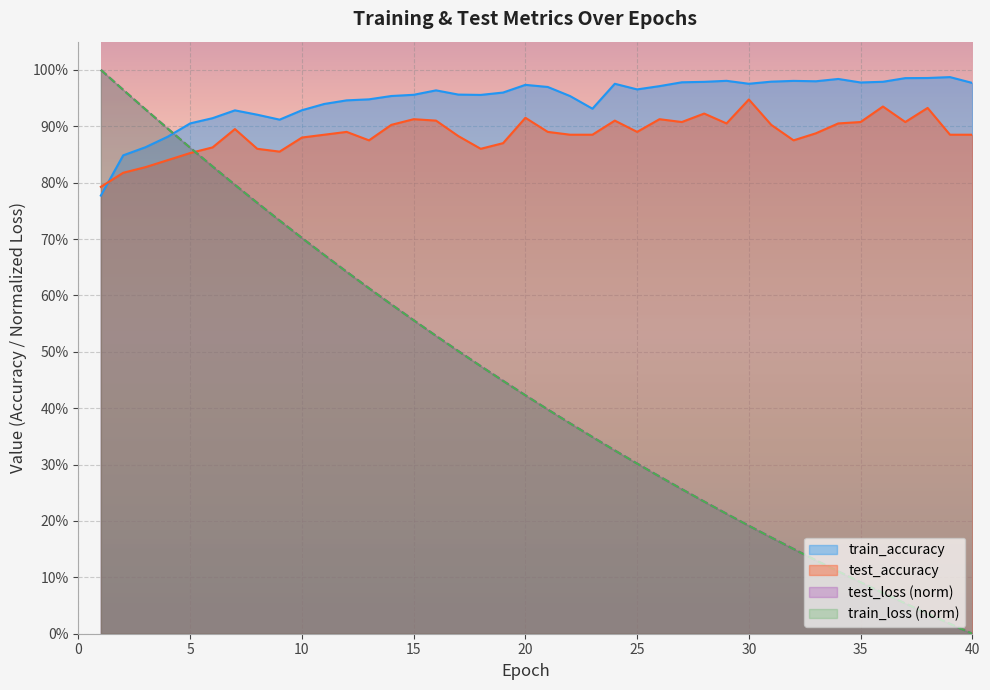

The value of test_accuracy at 6 is 1.5. True or false?

False